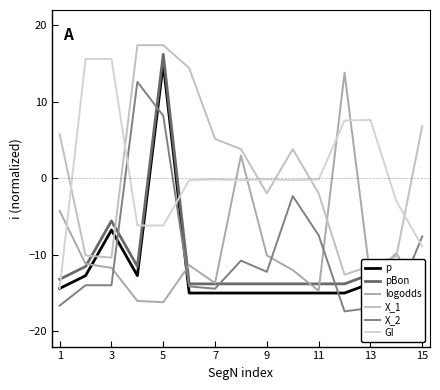

Is the value of logodds at 13 greater than the value of X_2 at 3?

Yes